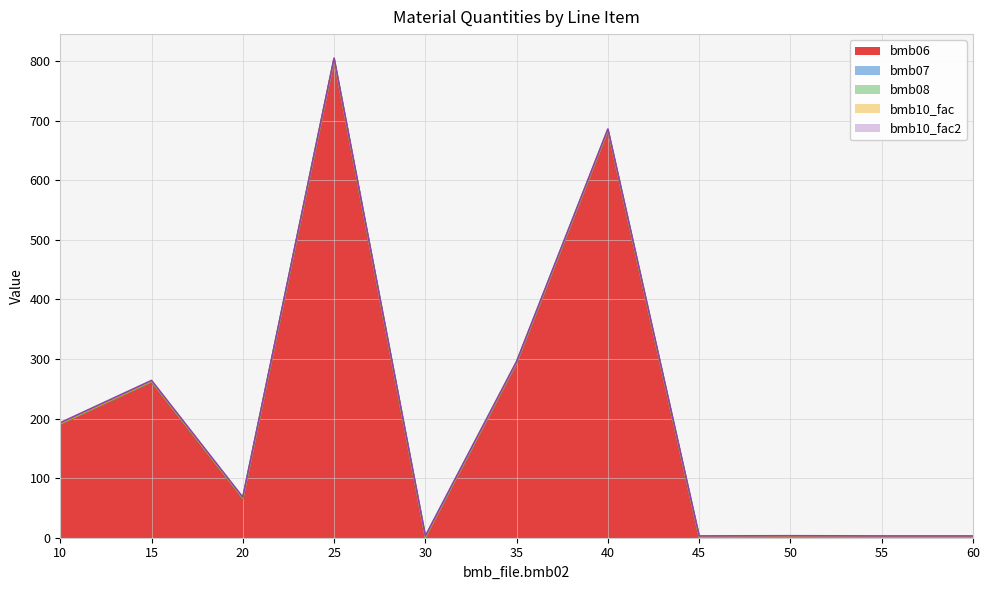

Rank the categories by bmb06 value from lowest to highest.

30, 45, 55, 60, 50, 20, 10, 15, 35, 40, 25